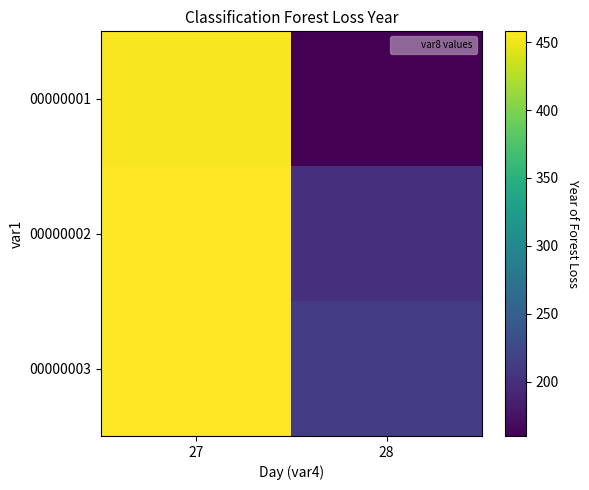

What is the minimum value shown in the chart?

160